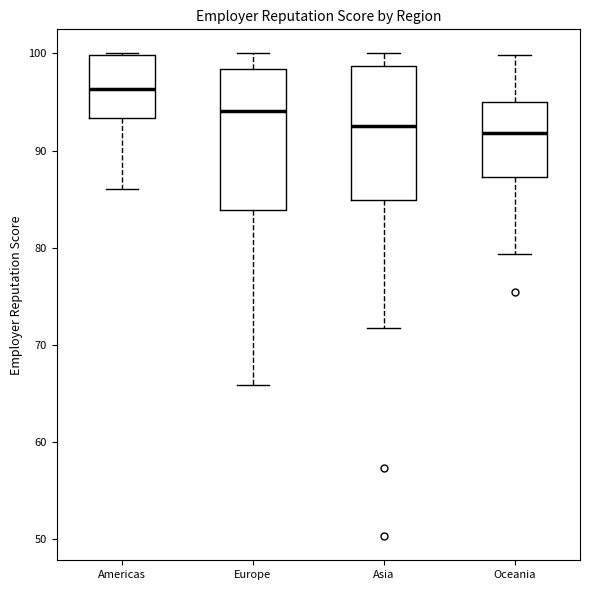

Reading left to right, transcribe this box plot: for each box, give where its median line is, the range the box spans, and where its two whiskers end, as read against the y-axis. The values are not printed on the chart, so give them approximately, as read against the axis.

Americas: median 96, box 93 to 100, whiskers 86 to 100
Europe: median 94, box 84 to 98, whiskers 66 to 100
Asia: median 93, box 85 to 99, whiskers 72 to 100
Oceania: median 92, box 87 to 95, whiskers 79 to 100